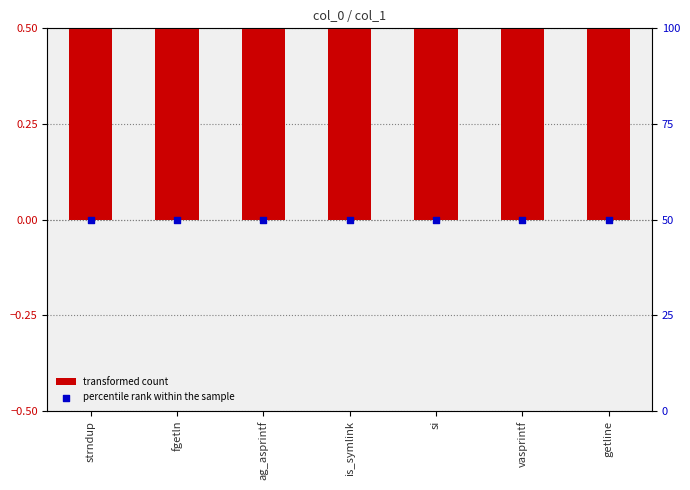

At which category is the sum across all series the highest?

strndup